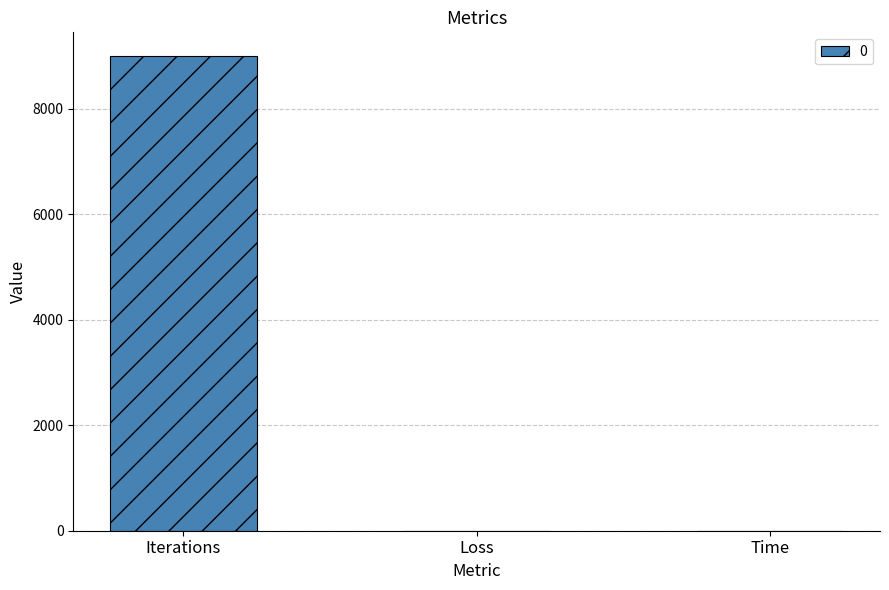

Is it true that the value at Iterations is 9000.0?

True